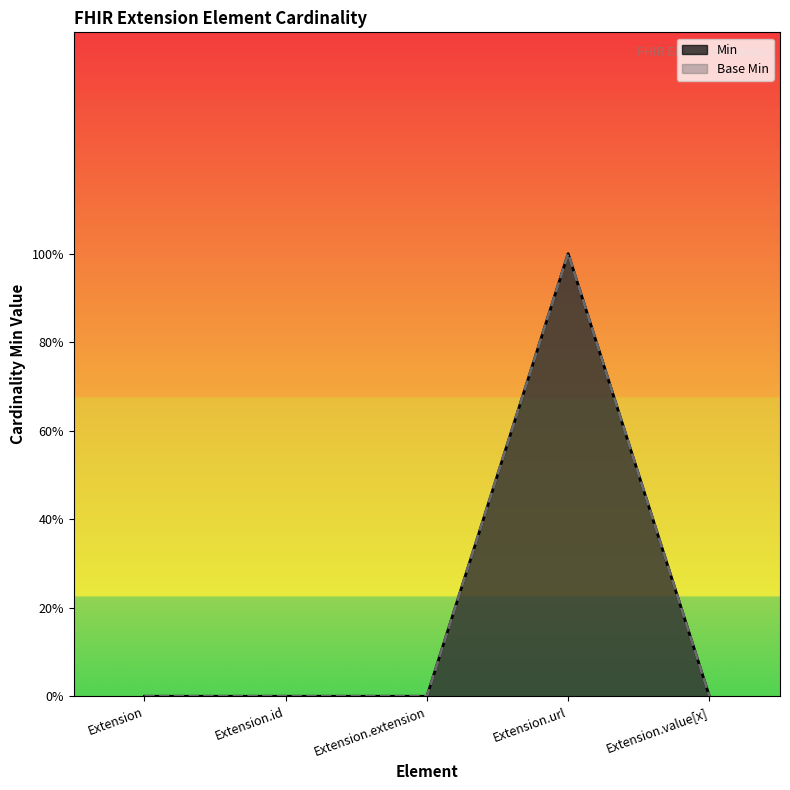

Reading left to right, list all the values displayed in this chart.

Min: Extension=0	Extension.id=0	Extension.extension=0	Extension.url=1	Extension.value[x]=0
Base Min: Extension=0	Extension.id=0	Extension.extension=0	Extension.url=1	Extension.value[x]=0